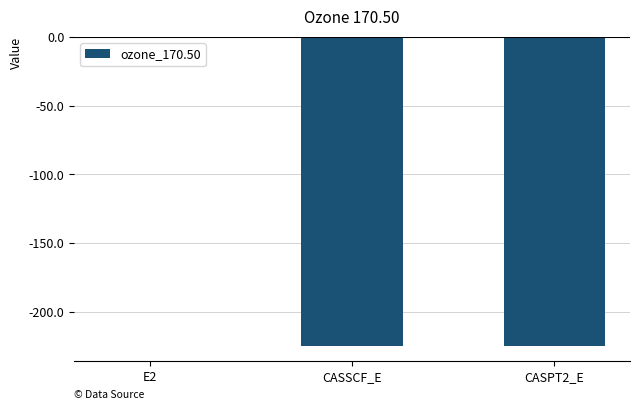

The value at CASPT2_E is -378.2. True or false?

False